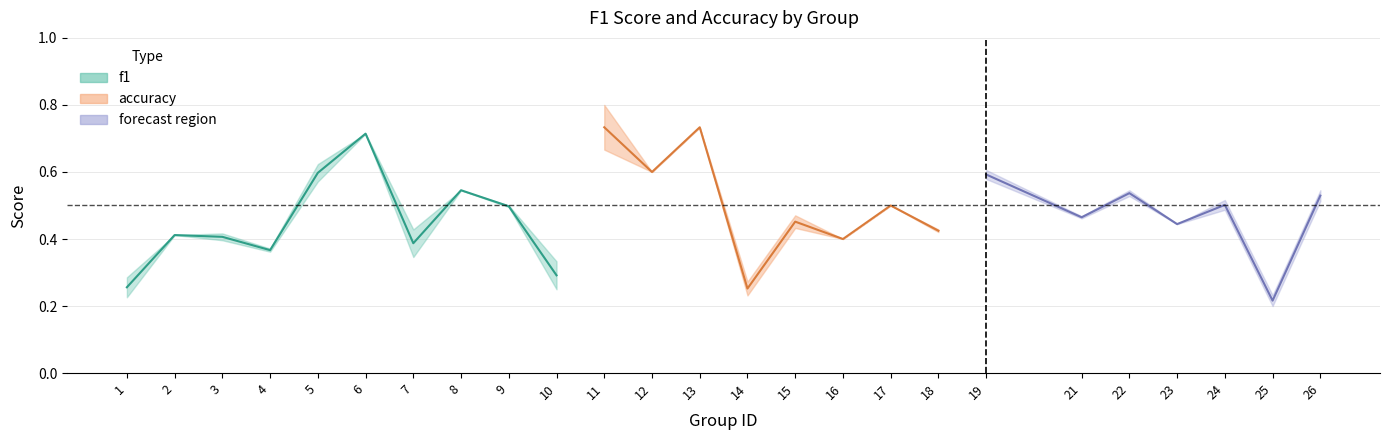

What is the average value of the f1 series?

0.5